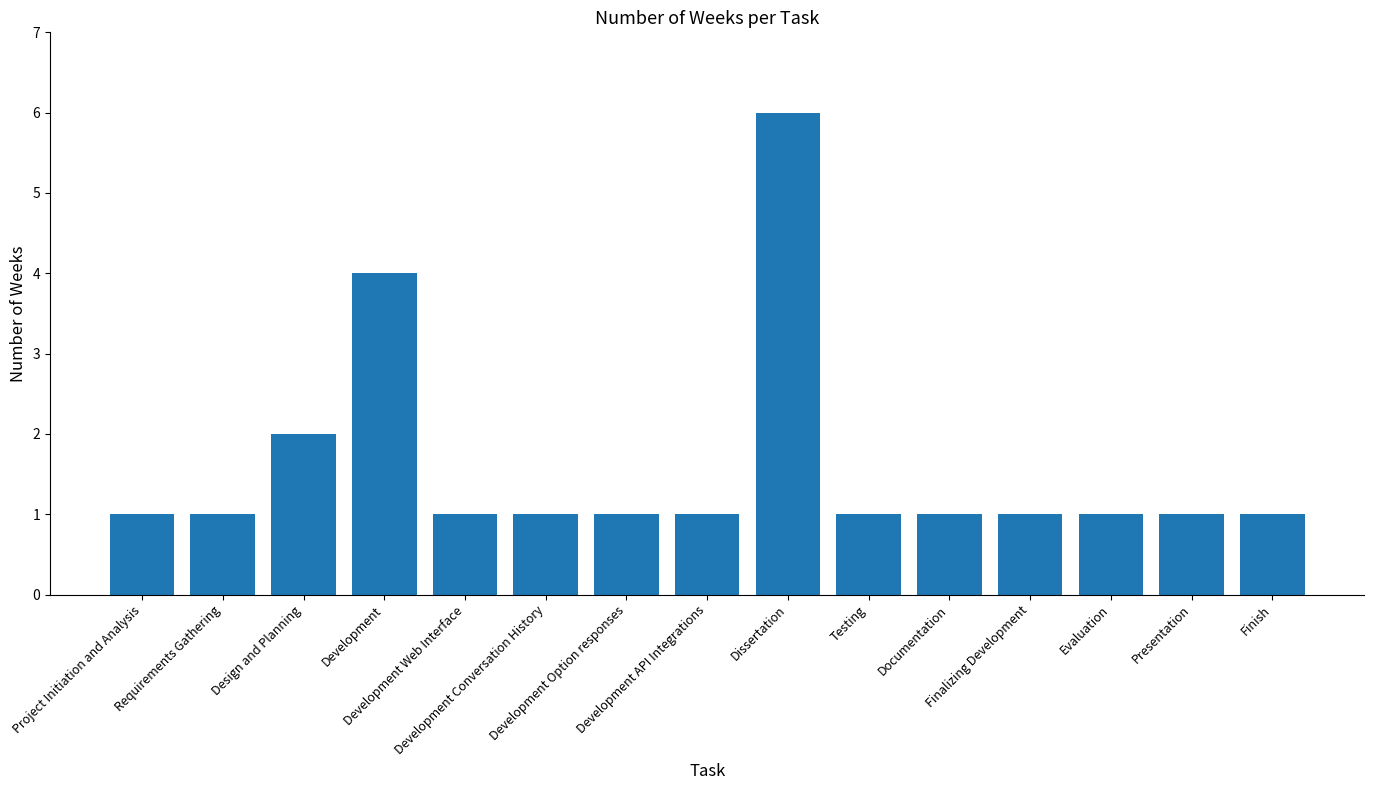

Which category has the highest value across all series?

Dissertation